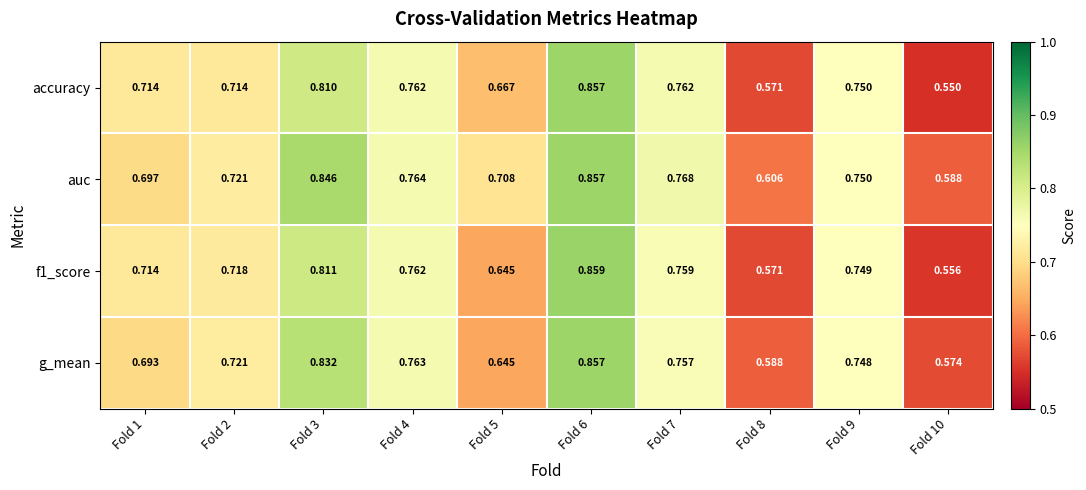

Which series has the widest spread of values?

accuracy